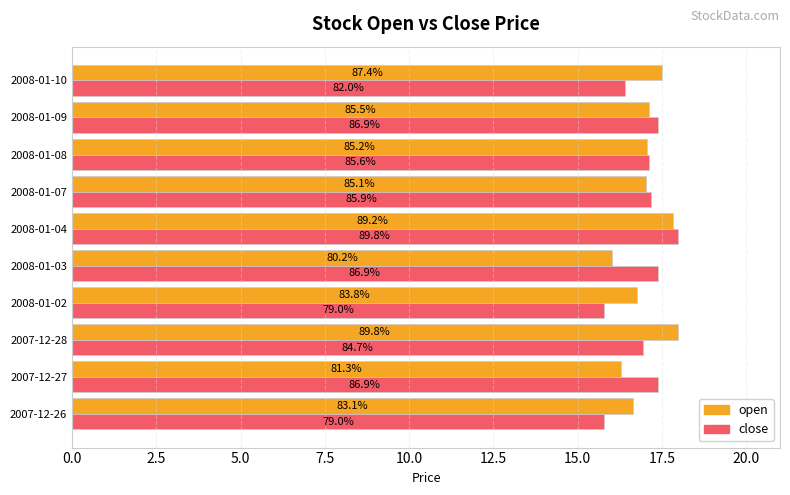

What are all the series names shown in the legend?

open, close